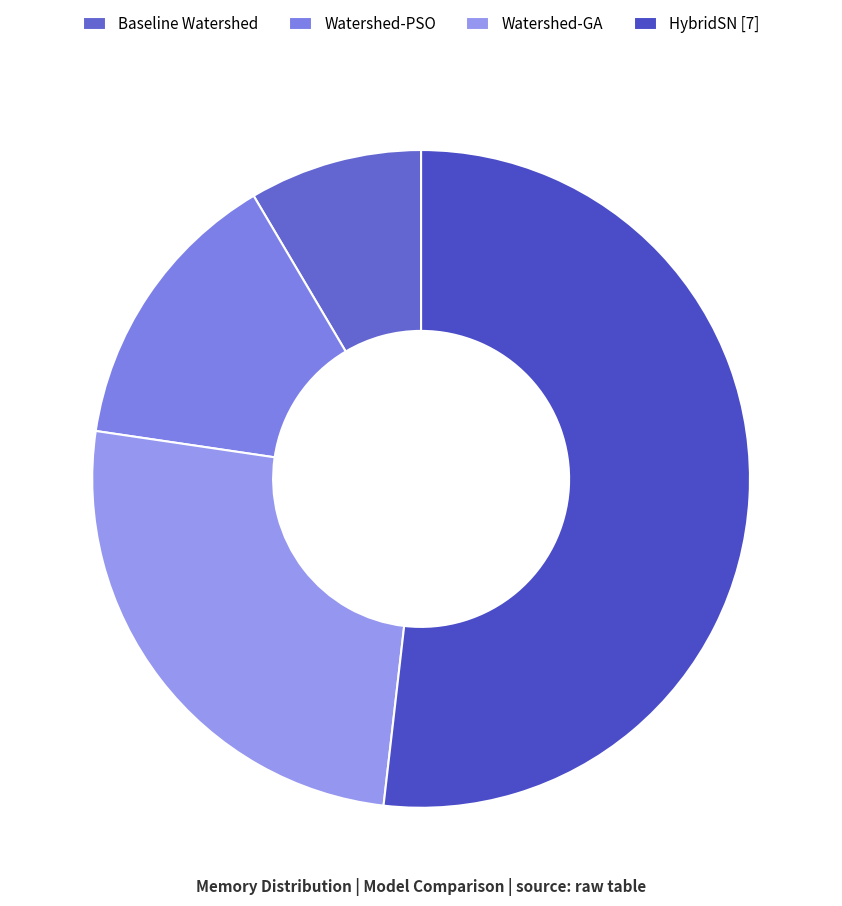

To the nearest percent, what is the average slice percentage?

25%